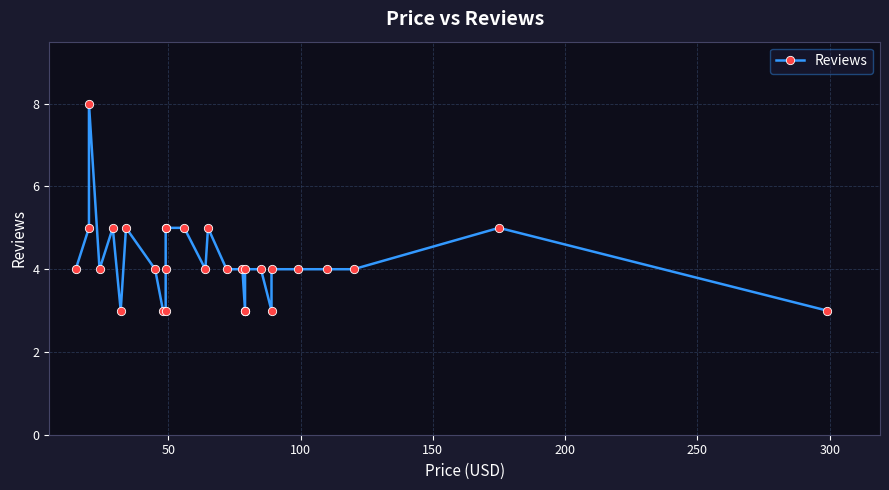

How many lines are shown in the chart?

1